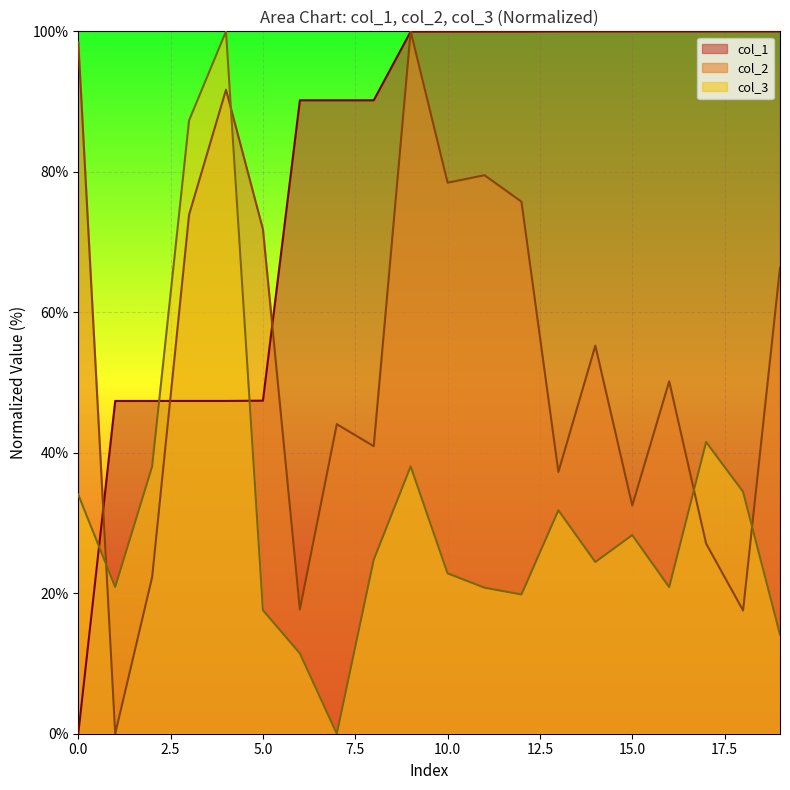

Which series has the largest total across all categories?

col_1